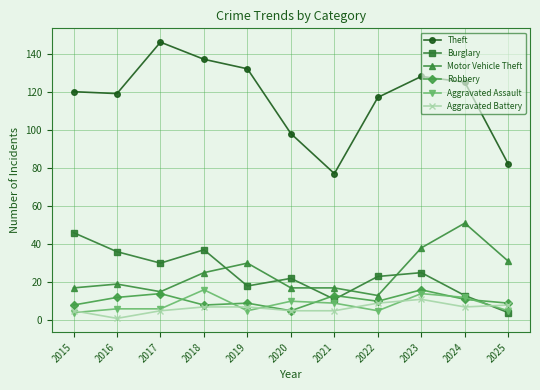

The value of Motor Vehicle Theft at 2019 is 30. True or false?

True